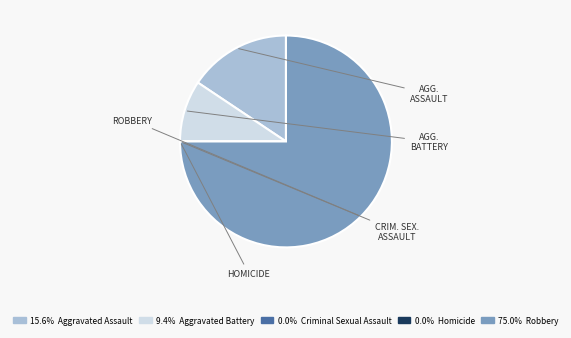

Is there any slice that represents more than half of the pie?

Yes